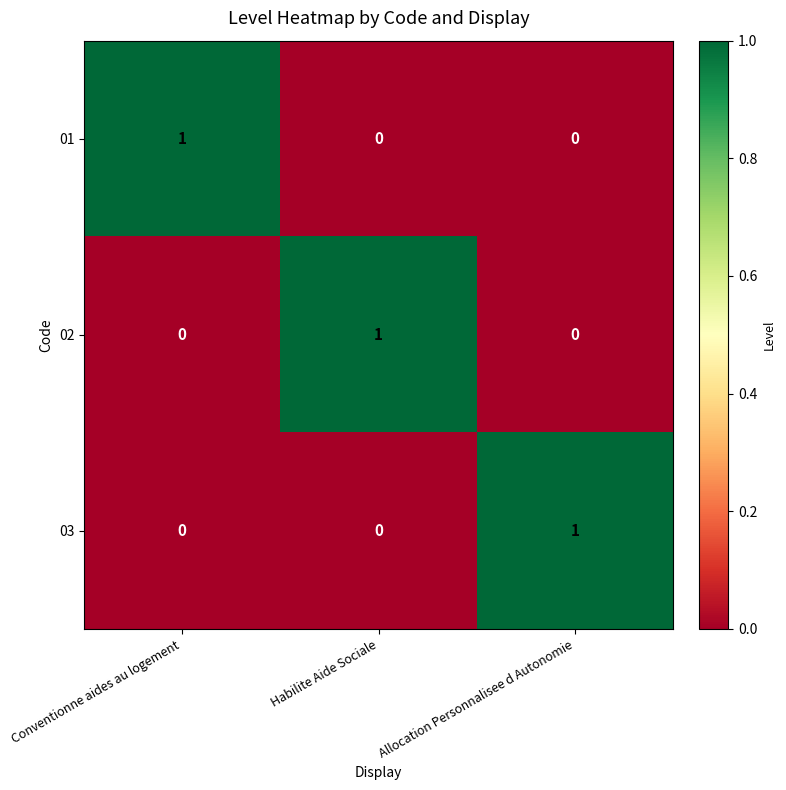

At how many categories does at least one series exceed 0?

3